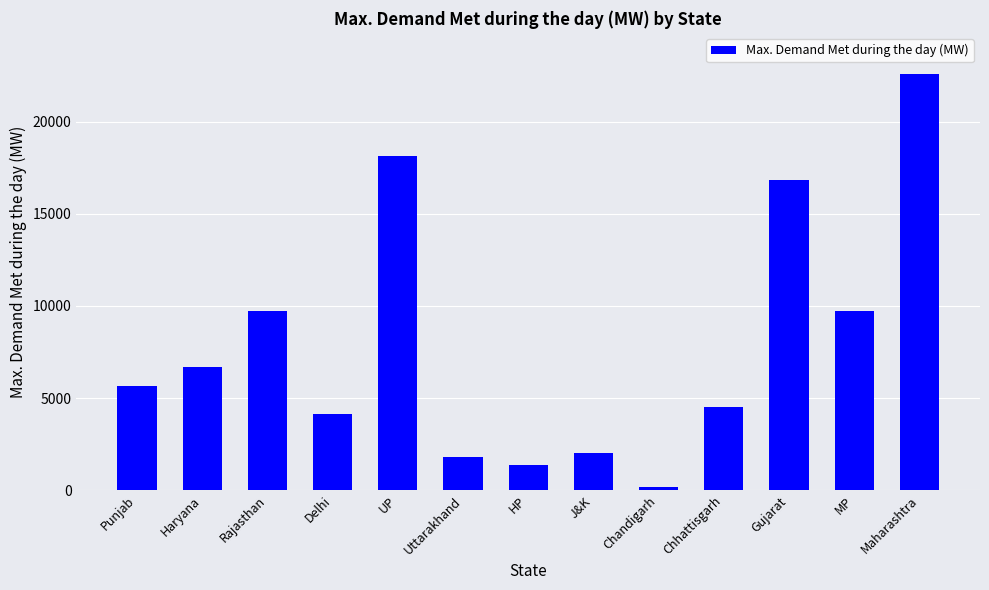

Is it true that the value at Punjab is 7328?

False